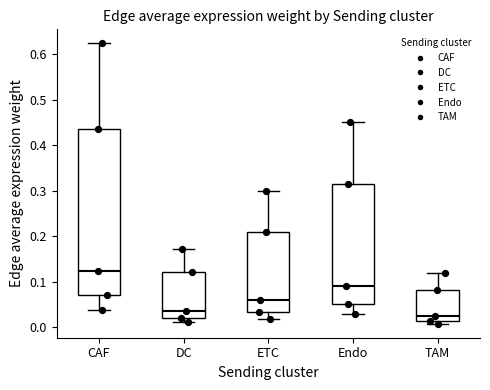

Reading left to right, read every box against the y-axis: the position of its median line, the range the box covers, and the ends of its whiskers. The values are not printed on the chart, so give them approximately, as read against the axis.

CAF: median 0.12, box 0.07 to 0.44, whiskers 0.04 to 0.62
DC: median 0.03, box 0.02 to 0.12, whiskers 0.01 to 0.17
ETC: median 0.06, box 0.03 to 0.21, whiskers 0.02 to 0.30
Endo: median 0.09, box 0.05 to 0.31, whiskers 0.03 to 0.45
TAM: median 0.02, box 0.01 to 0.08, whiskers 0.01 (just below the box's lower edge) to 0.12